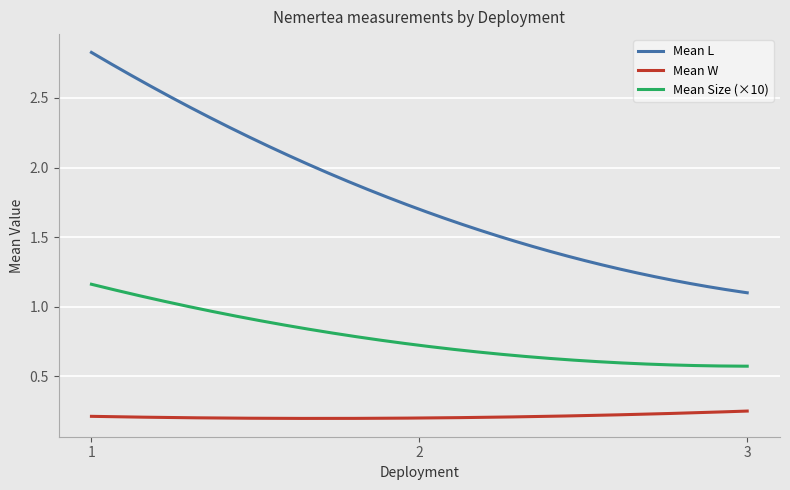

Which series has the widest spread of values?

Mean L